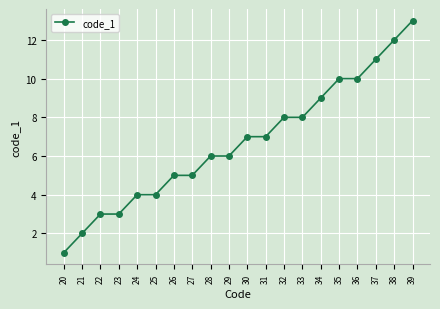

Reading right to left, extract all data points from this chart.

39=13	38=12	37=11	36=10	35=10	34=9	33=8	32=8	31=7	30=7	29=6	28=6	27=5	26=5	25=4	24=4	23=3	22=3	21=2	20=1